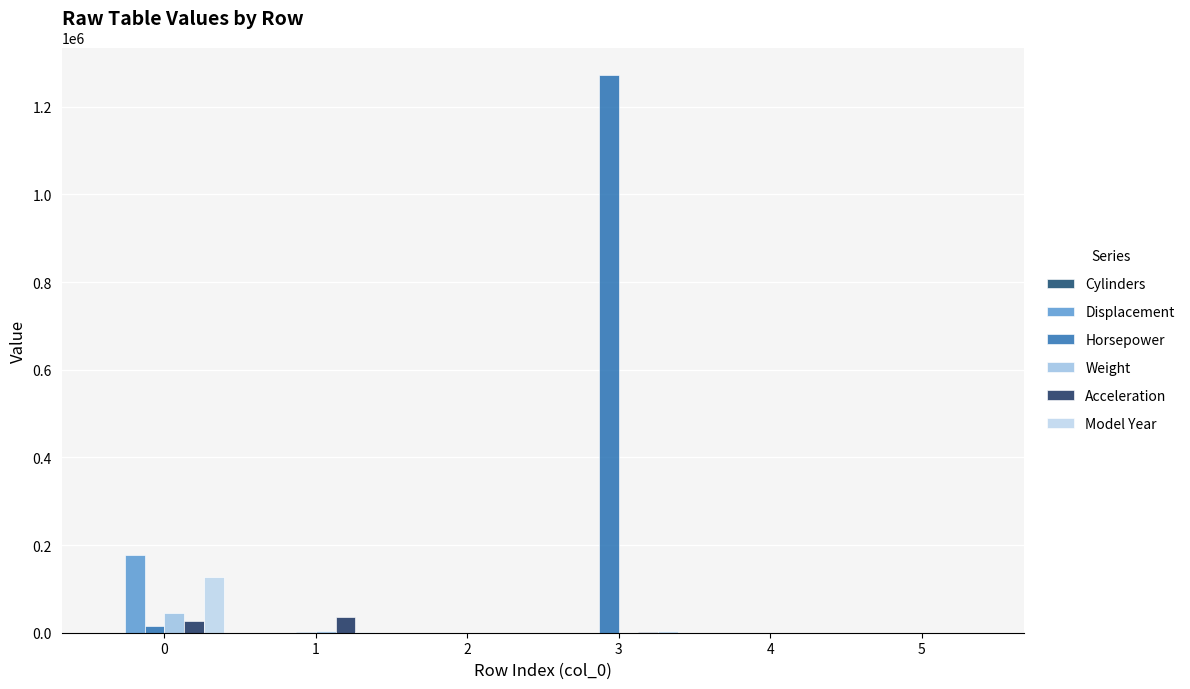

How many data points in Acceleration are above 908?

3